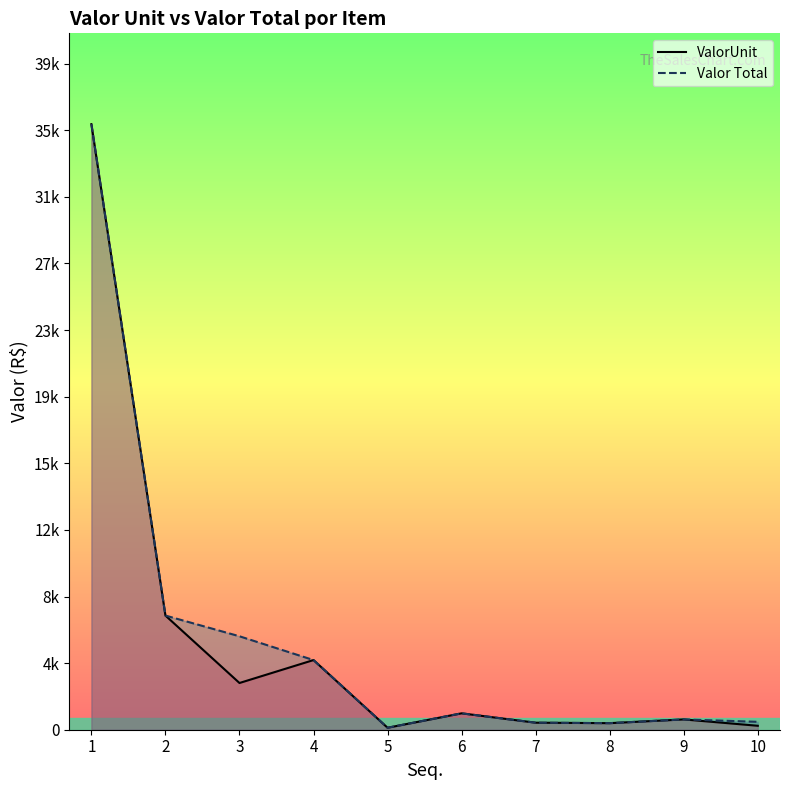

What is the total value across all series at 10?

686.4